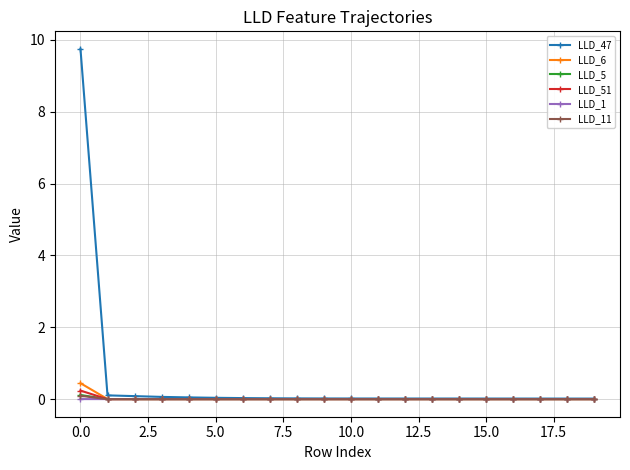

Which series has the largest range (max minus min)?

LLD_47